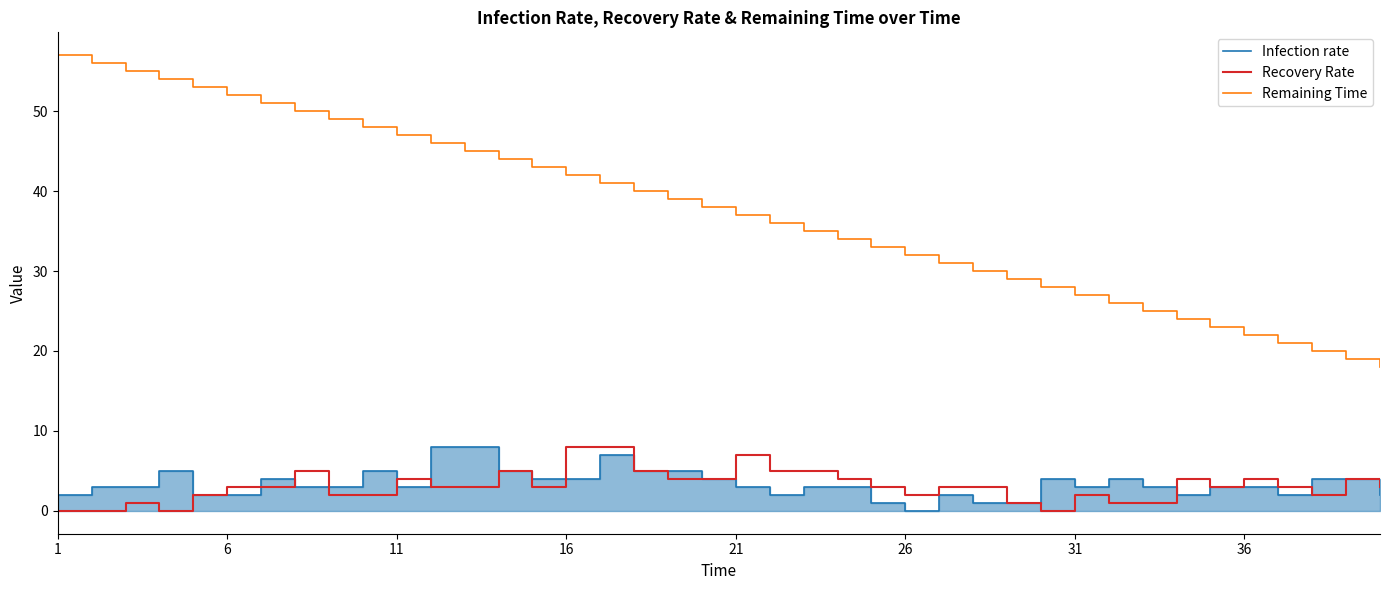

Reading left to right, what are all the values shown in this chart?

Infection rate: 2	3	3	5	2	2	4	3	3	5	3	8	8	5	4	4	7	5	5	4	3	2	3	3	1	0	2	1	1	4	3	4	3	2	3	3	2	4	4	2
Recovery Rate: 0	0	1	0	2	3	3	5	2	2	4	3	3	5	3	8	8	5	4	4	7	5	5	4	3	2	3	3	1	0	2	1	1	4	3	4	3	2	4	3
Remaining Time: 57	56	55	54	53	52	51	50	49	48	47	46	45	44	43	42	41	40	39	38	37	36	35	34	33	32	31	30	29	28	27	26	25	24	23	22	21	20	19	18